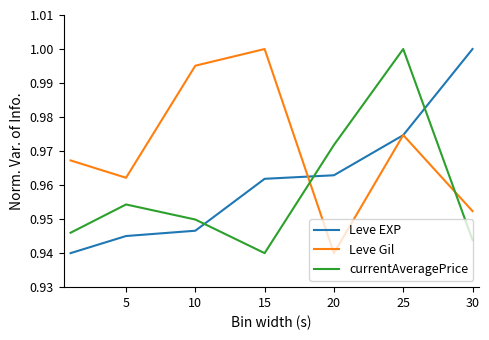

Which series has the largest total across all categories?

Leve Gil